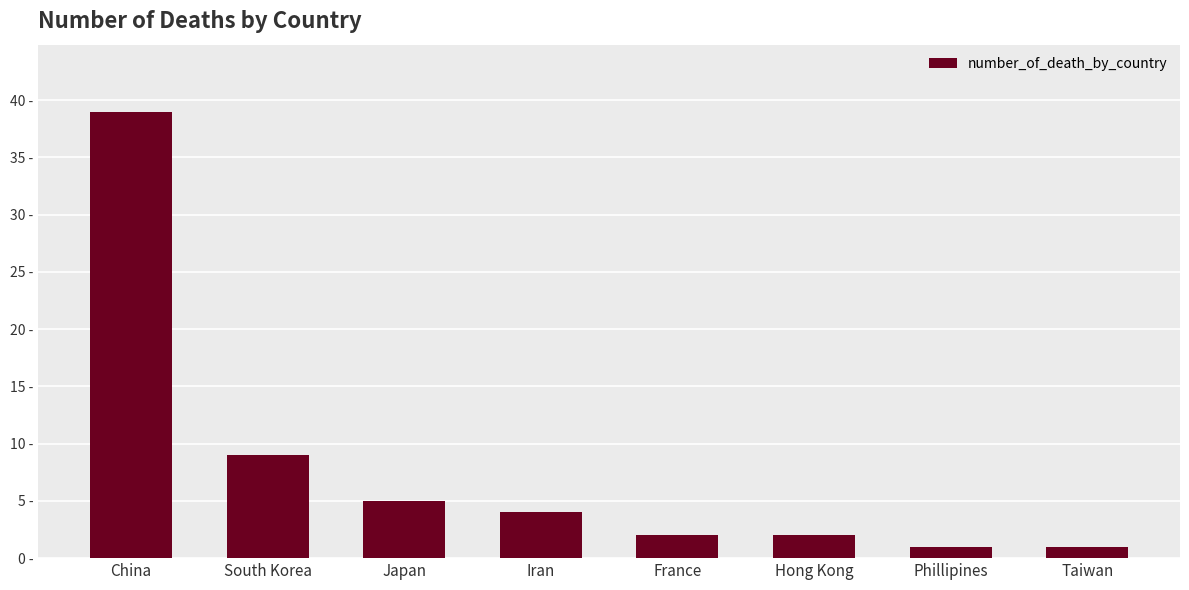

Does the chart contain any negative values?

No